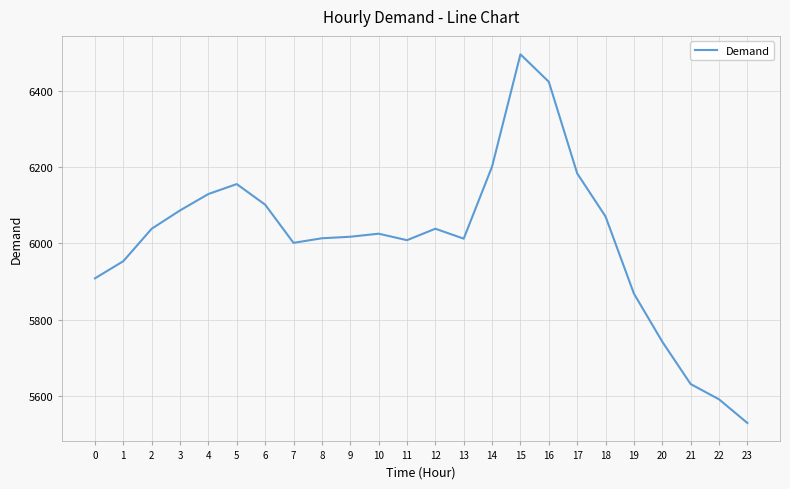

Approximately how many times larger is the value at 14 compared to 20?

1.1